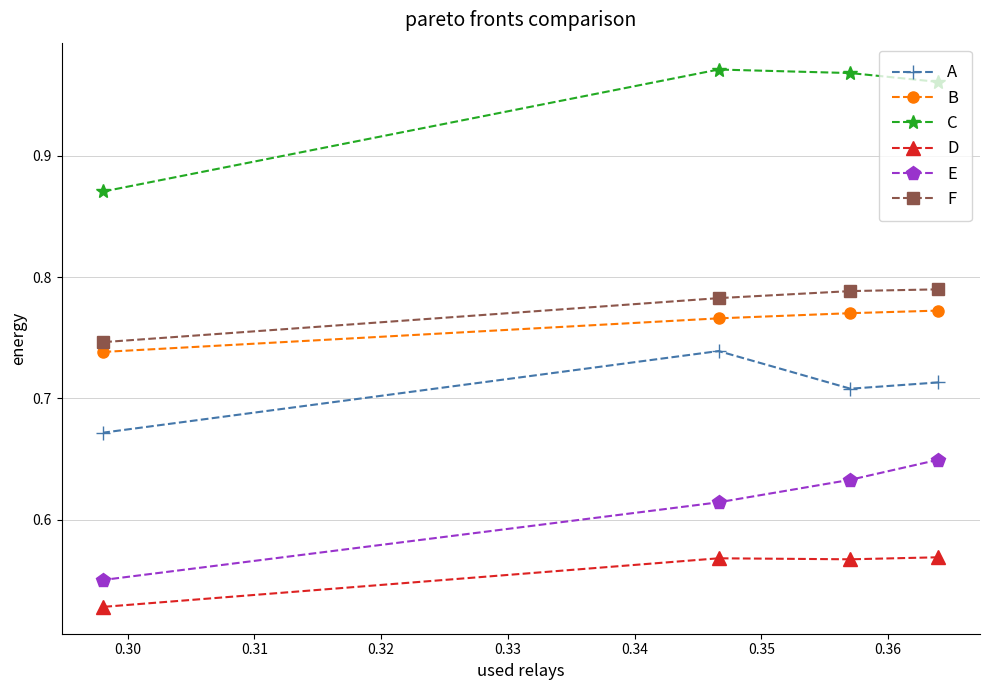

Which series has the largest total across all categories?

C